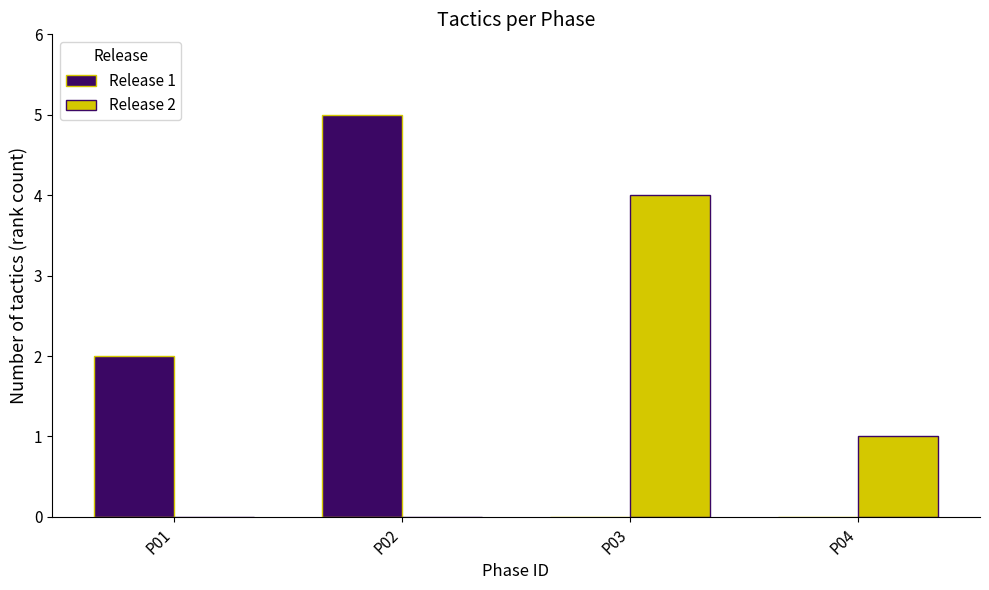

True or false: Release 1 has a value of 1 at P01.

False